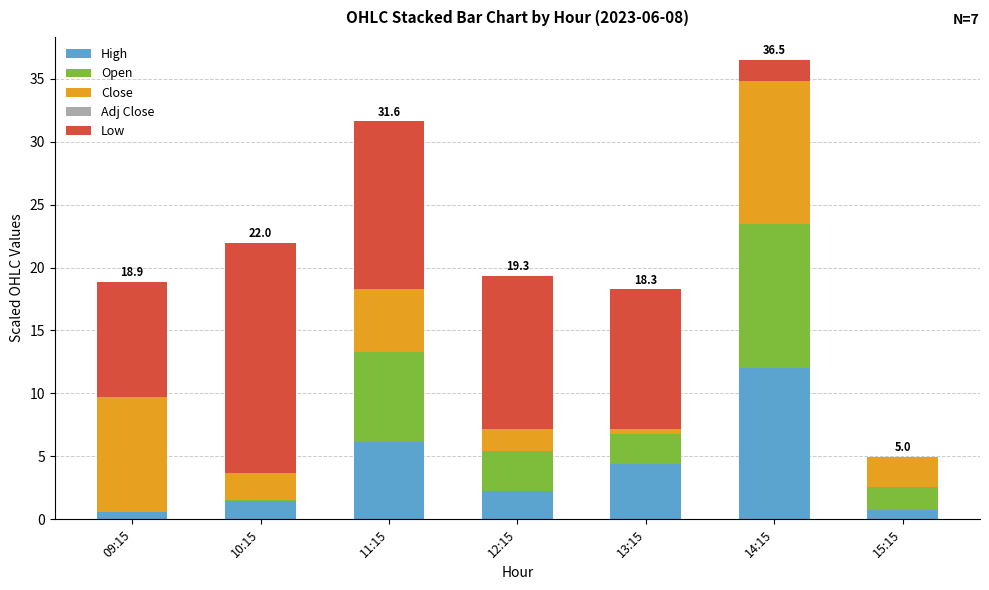

At which category is the sum across all series the highest?

14:15